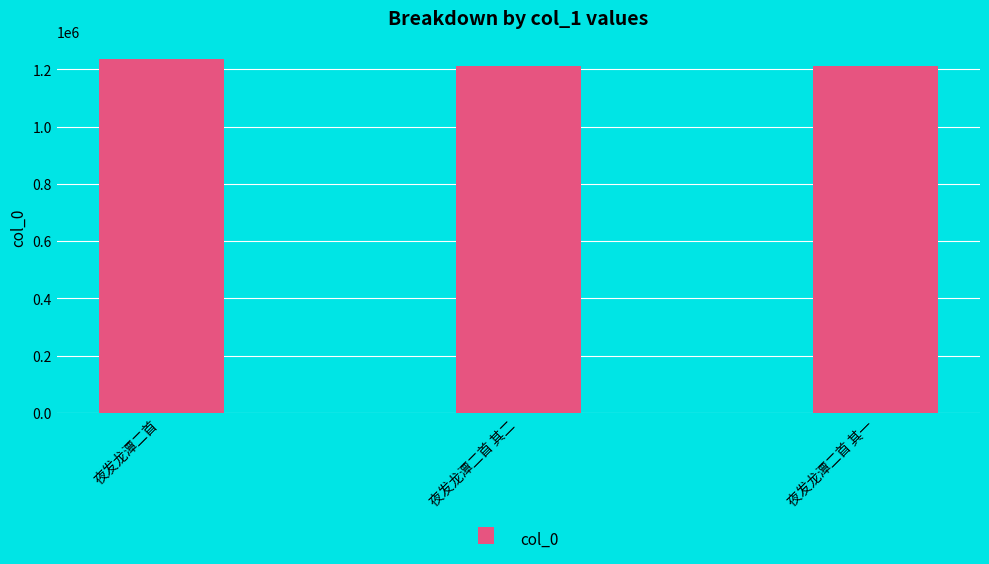

At which category does the chart reach its peak across all series?

夜发龙潭二首